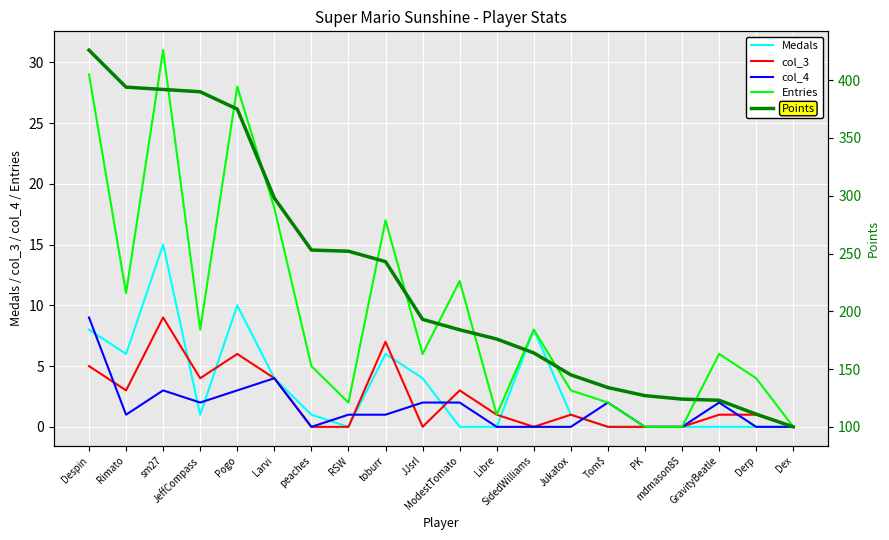

What is the sum of the Medals values at Rimato and JeffCompass?

7